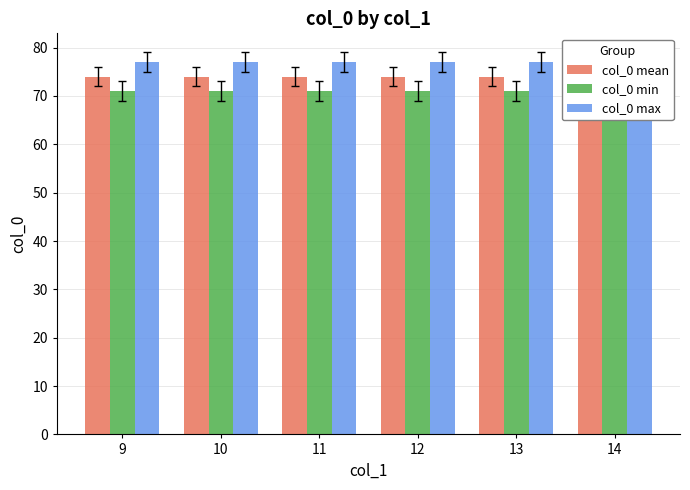

What is the average value of the col_0 max series?

77